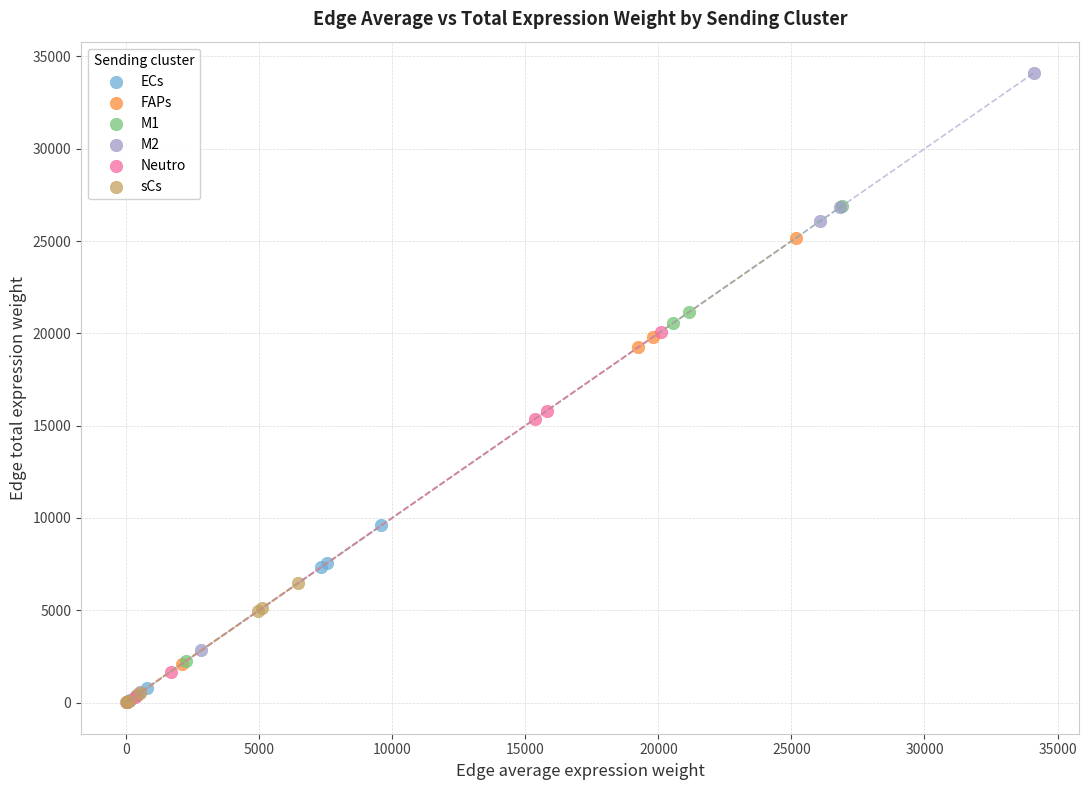

Which series contains the highest Y value?

M2